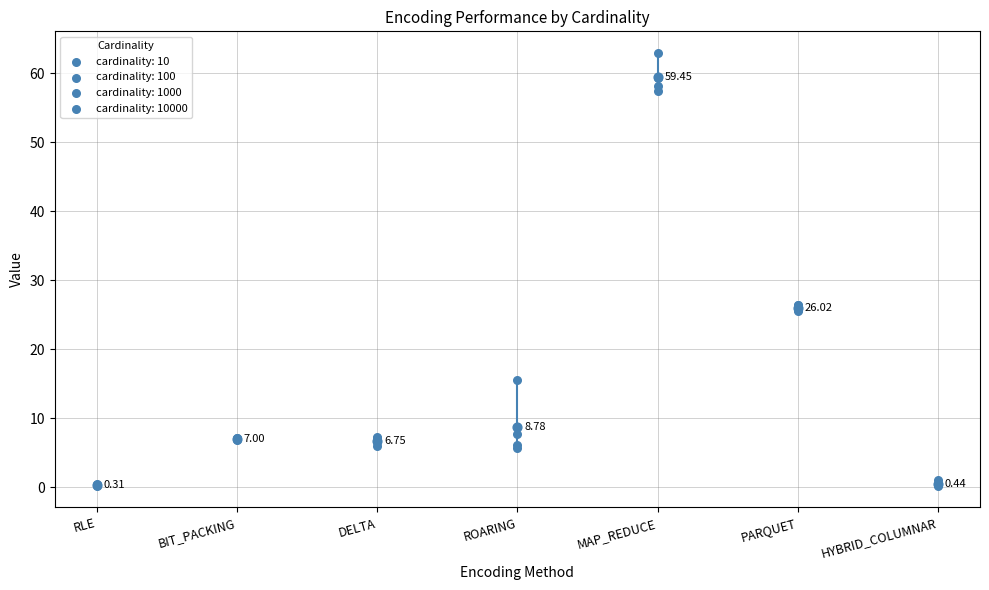

What are all the series names shown in the legend?

cardinality: 10, cardinality: 100, cardinality: 1000, cardinality: 10000